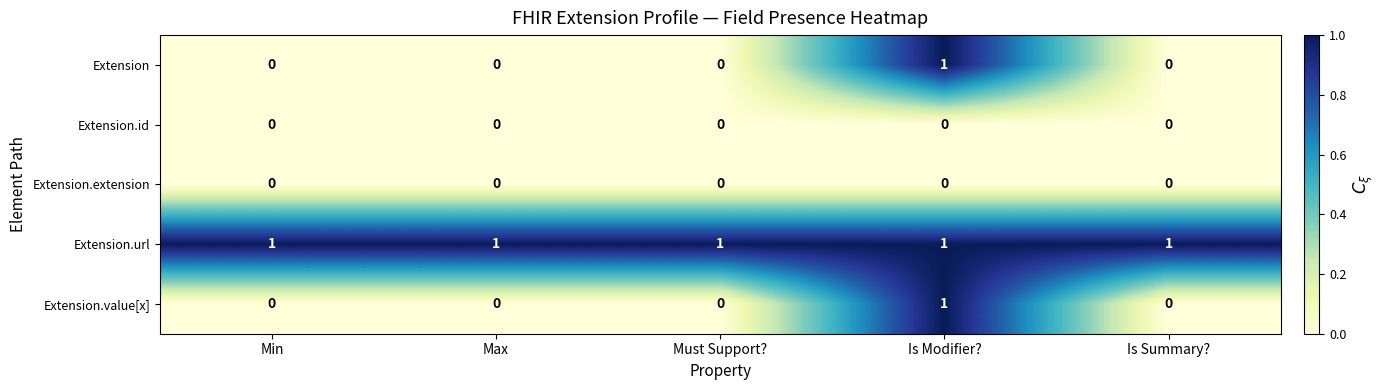

At which category is the sum across all series the highest?

Is Modifier?